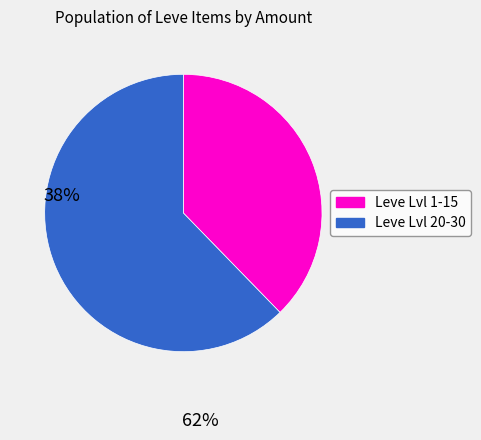

Is there a majority slice in this chart?

Yes